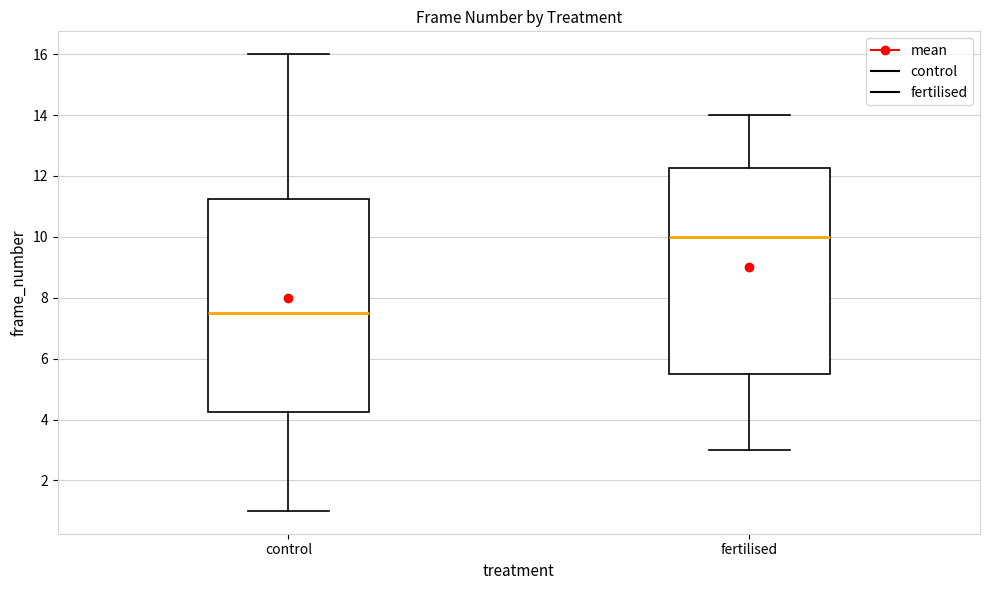

Reading left to right, transcribe this box plot: for each box, give where its median line is, the range the box spans, and where its two whiskers end, as read against the y-axis. The values are not printed on the chart, so give them approximately, as read against the axis.

control: median 7.6, box 4.2 to 11.2, whiskers 1.0 to 16.0
fertilised: median 10.0, box 5.6 to 12.2, whiskers 3.0 to 14.0